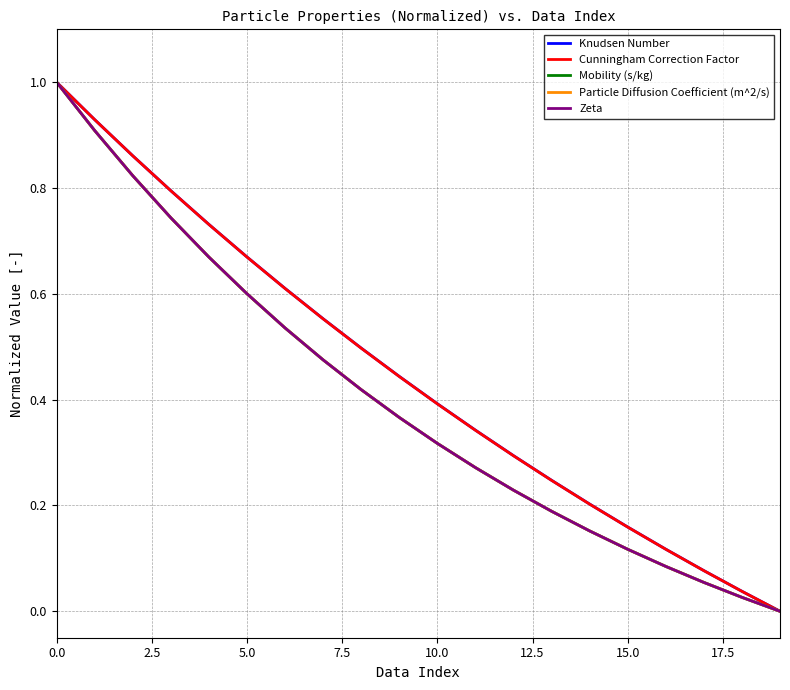

Does the chart display data point markers on the line(s)?

No